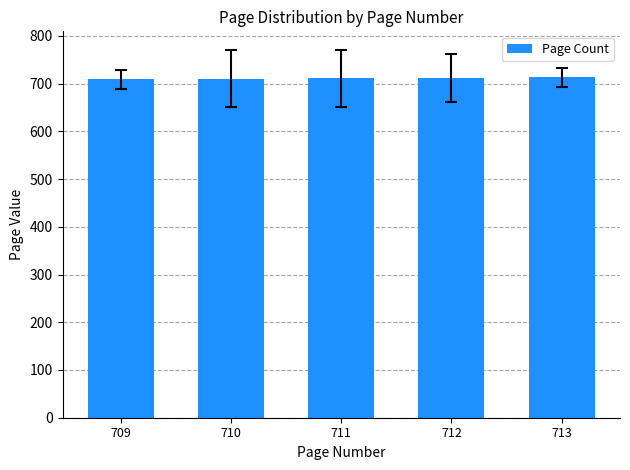

What is the sum of all values?

3555